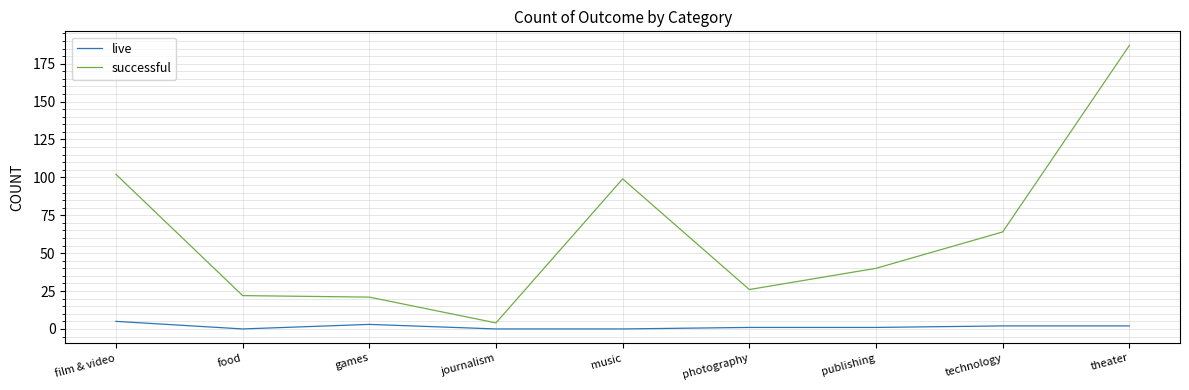

At which category does live reach its first local valley?

food